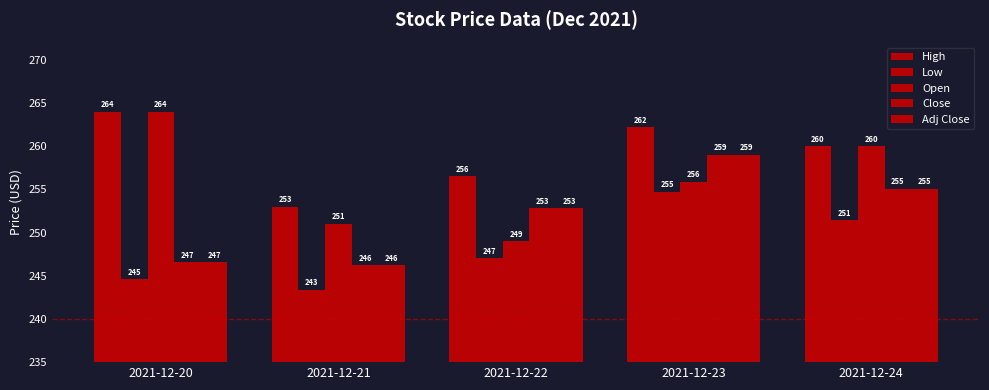

What is the highest value of the High series?

264.0